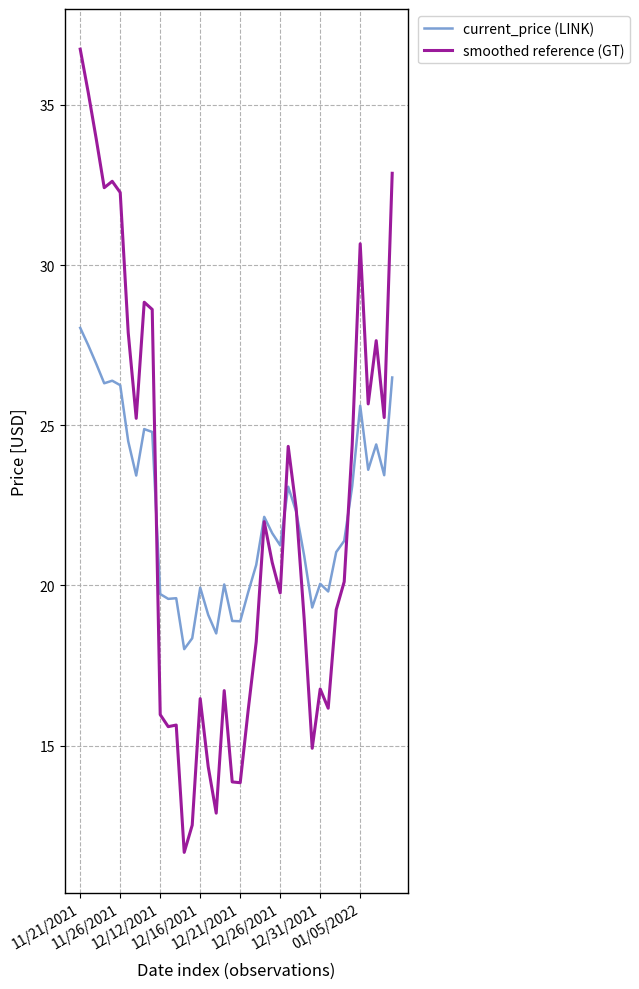

Which series ends up on top after the final intersection of smoothed reference (GT) and current_price (LINK)?

smoothed reference (GT)